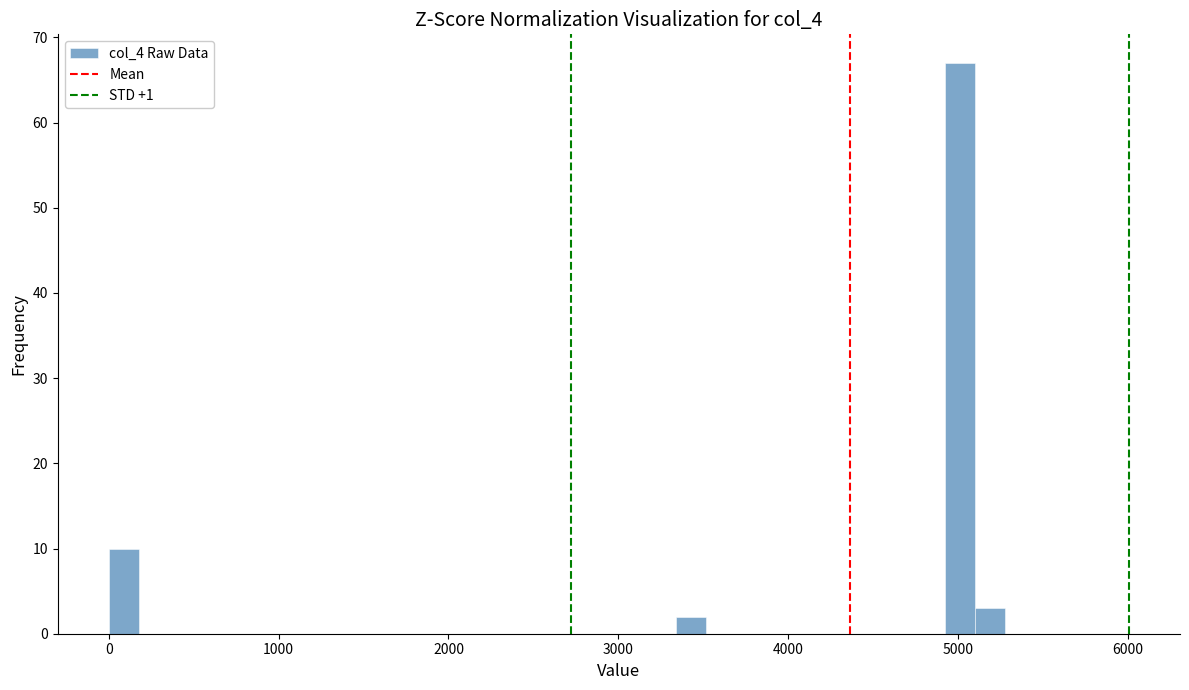

Around what value on the x-axis is the tallest bar? Give the approximate position of its centre, as read against the axis.

5000